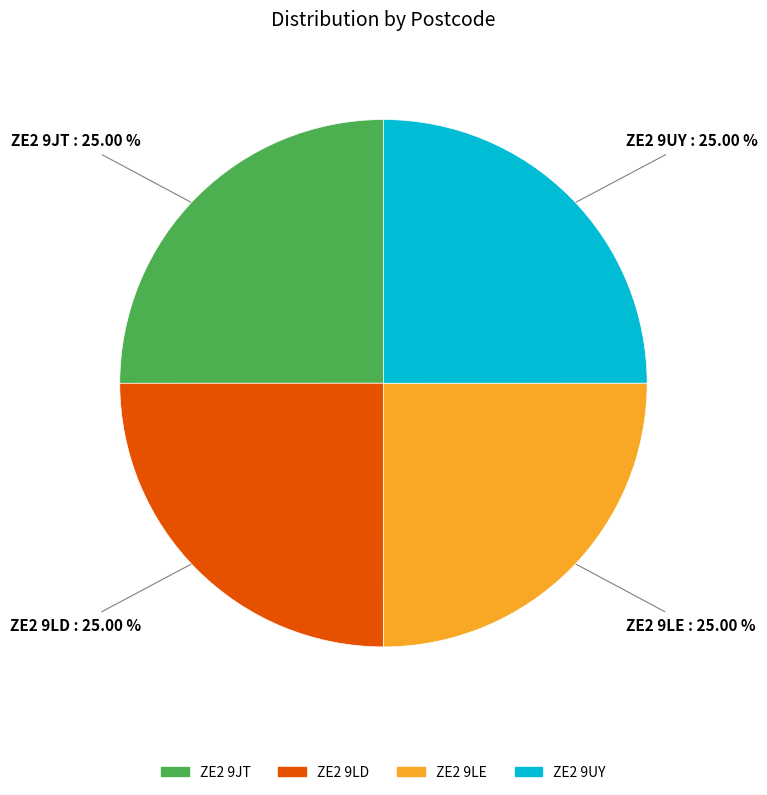

To the nearest percent, what percentage of the pie is ZE2 9UY?

25%